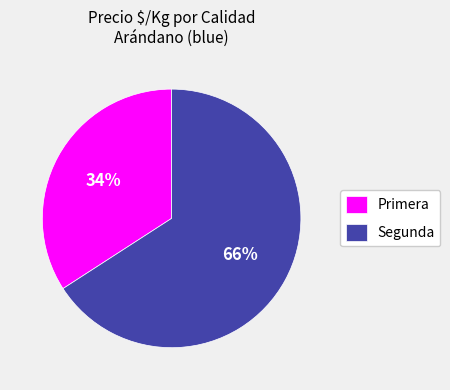

What is the largest slice in the pie chart?

Segunda